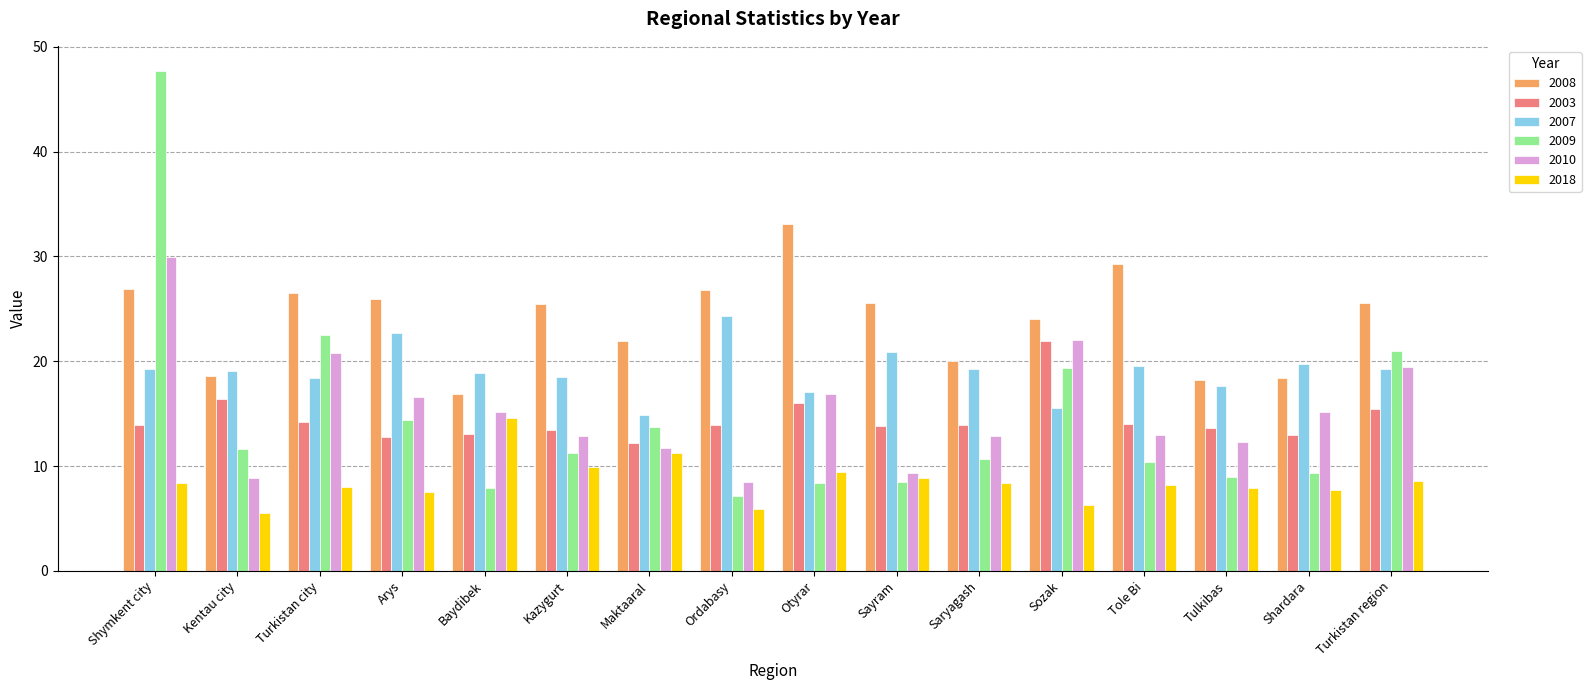

How many groups of bars are there?

16